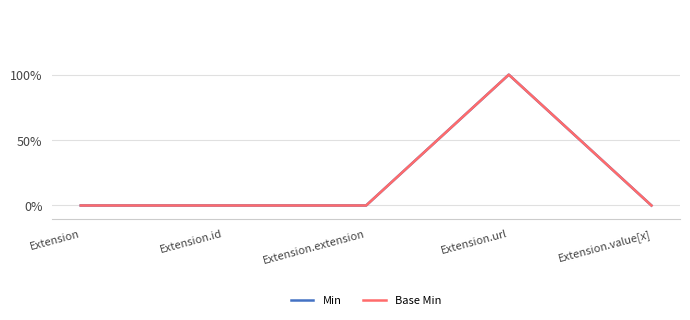

Is this an area chart (filled region under the line)?

No